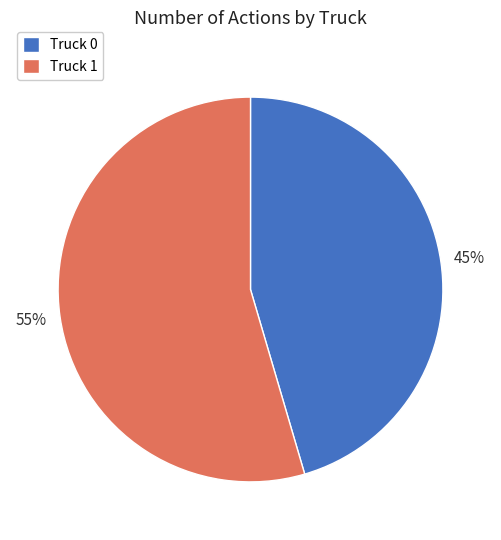

How many slices are in this pie chart?

2